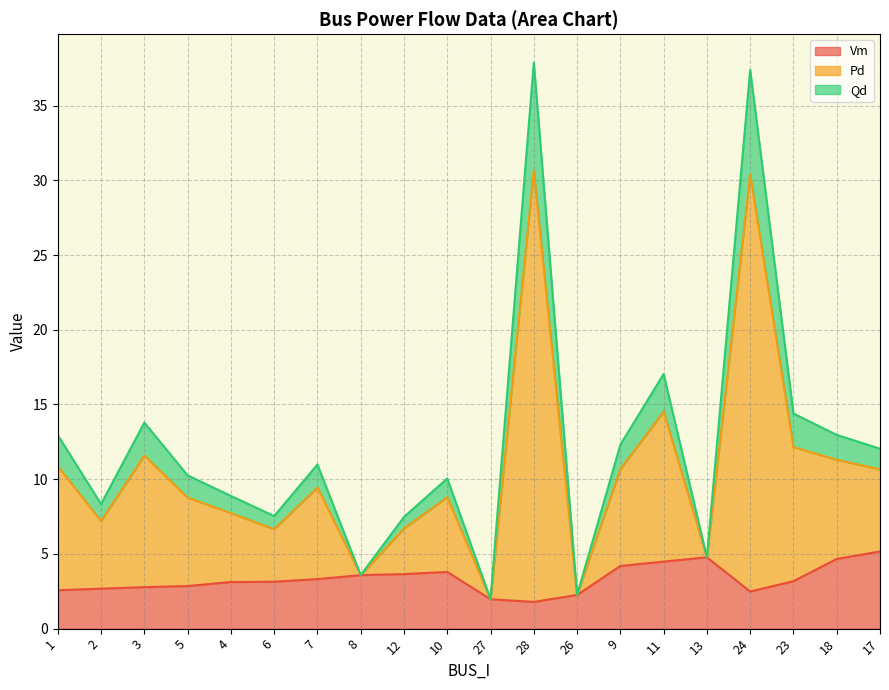

What is the total value across all series at 26?

2.3